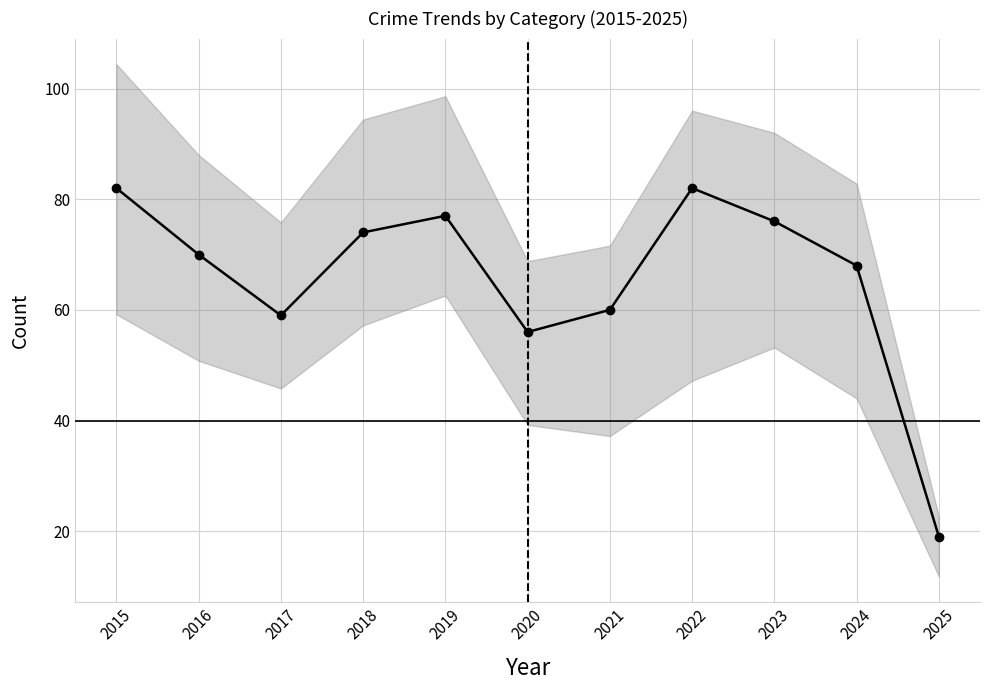

Count the number of values greater than 70.

5